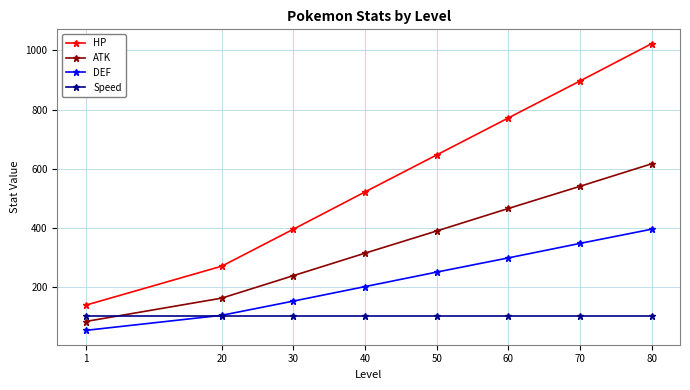

The value of HP at 30 is 190. True or false?

False